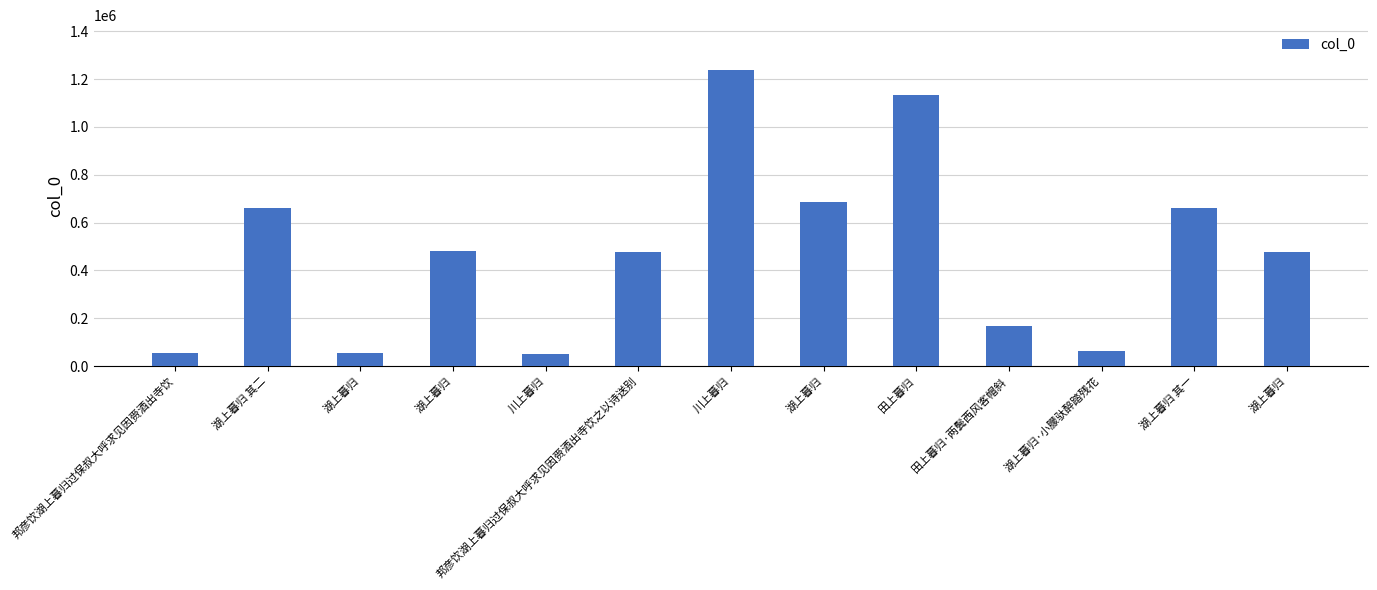

At which label does the data first exceed 478781?

湖上暮归 其二